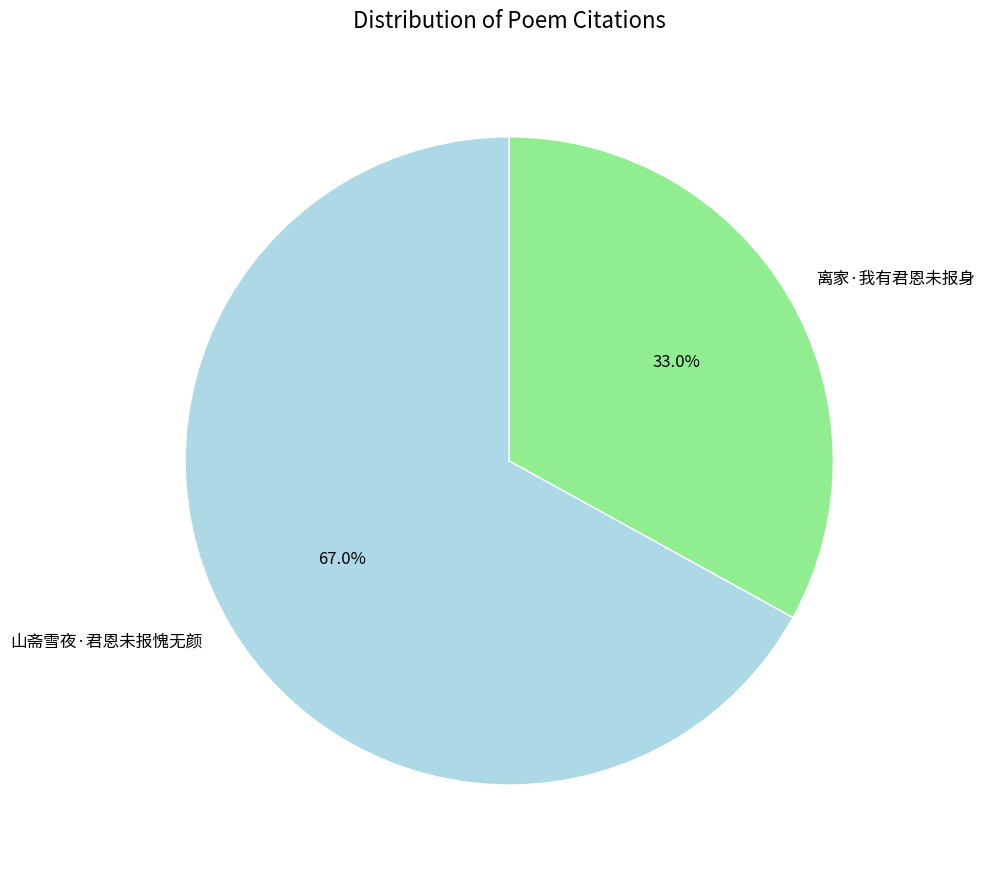

Count the number of slices in the pie.

2